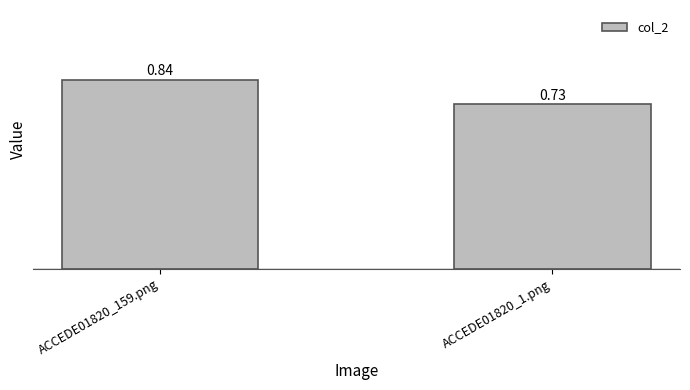

How many distinct data groups are displayed?

1